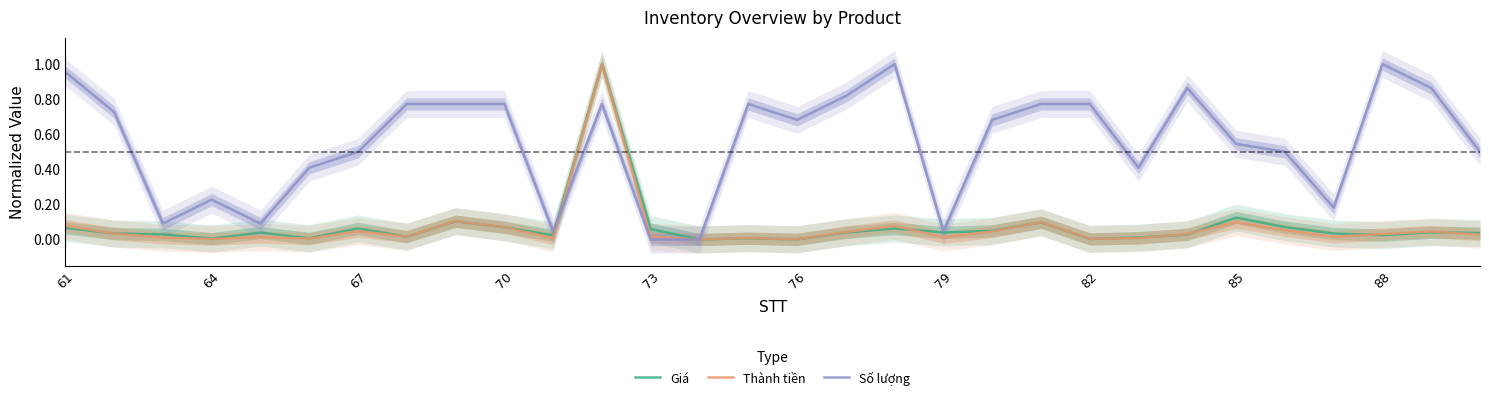

Is it true that Giá equals 0.0 at 64?

True